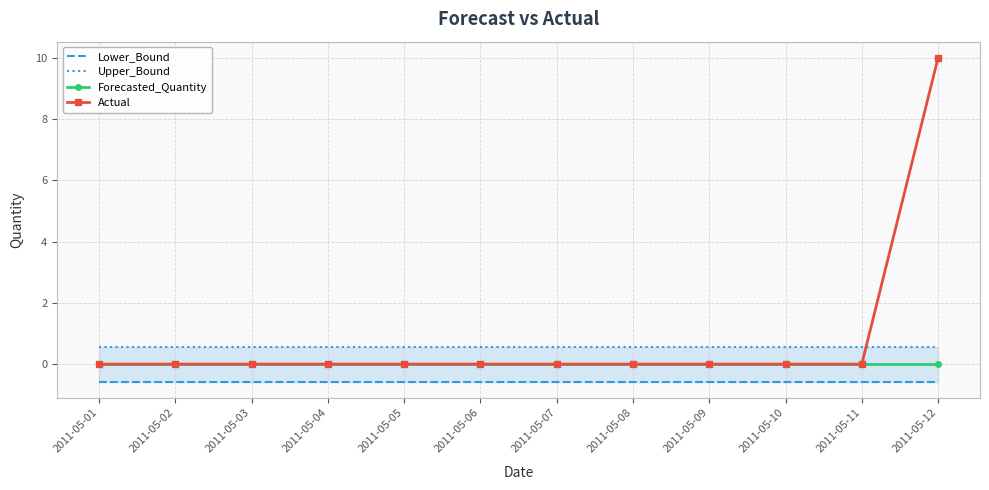

At how many categories does at least one series exceed 9?

1